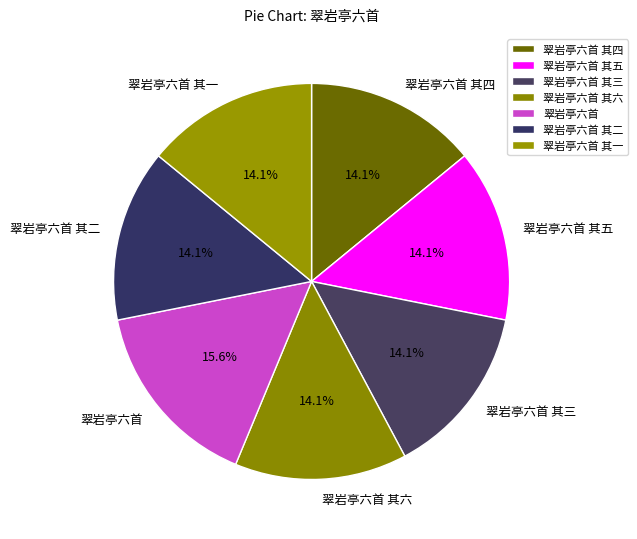

What is the ratio of the value at 翠岩亭六首 其四 to the value at 翠岩亭六首 其五?

1.0